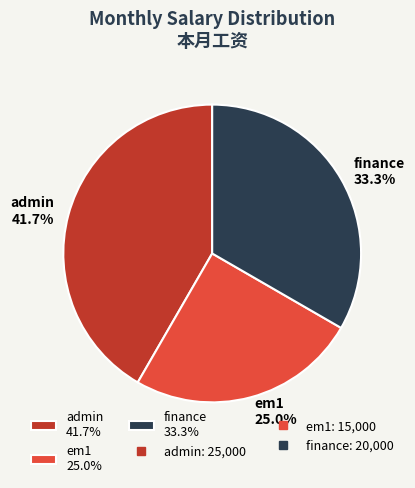

Count the number of slices in the pie.

3